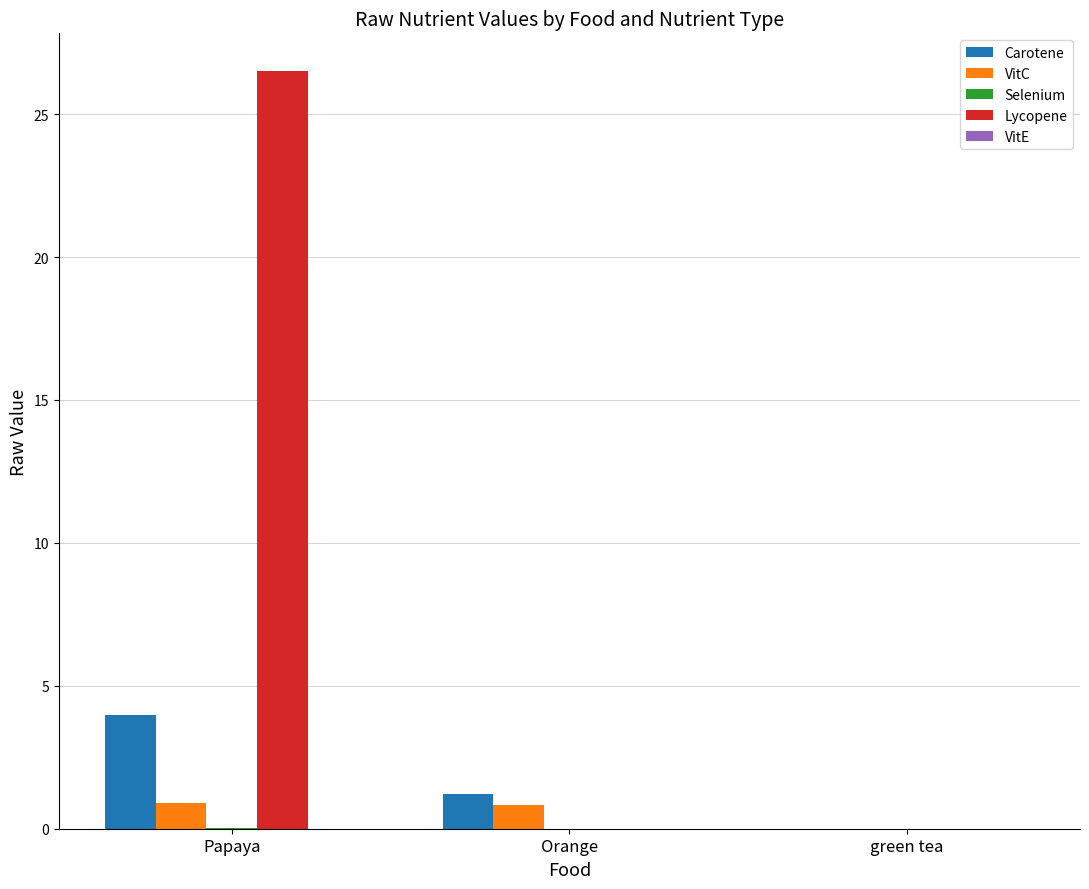

Which series has the largest total across all categories?

Lycopene